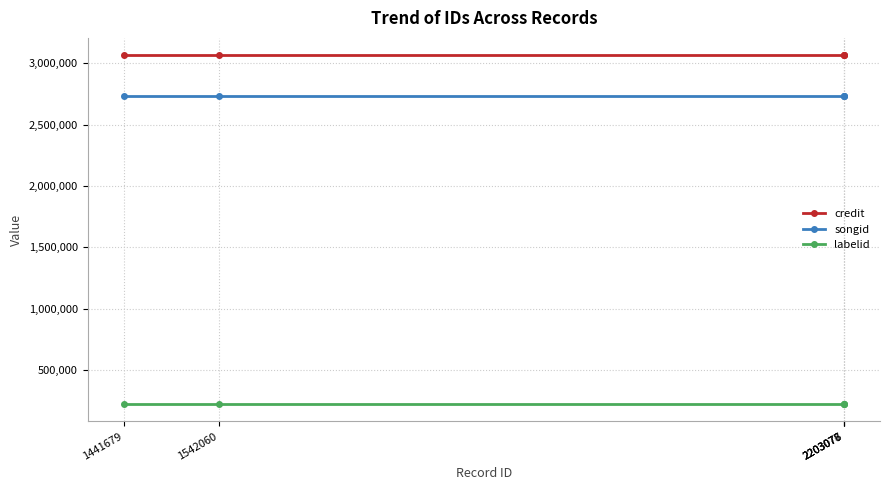

At how many categories does at least one series exceed 836609?

5